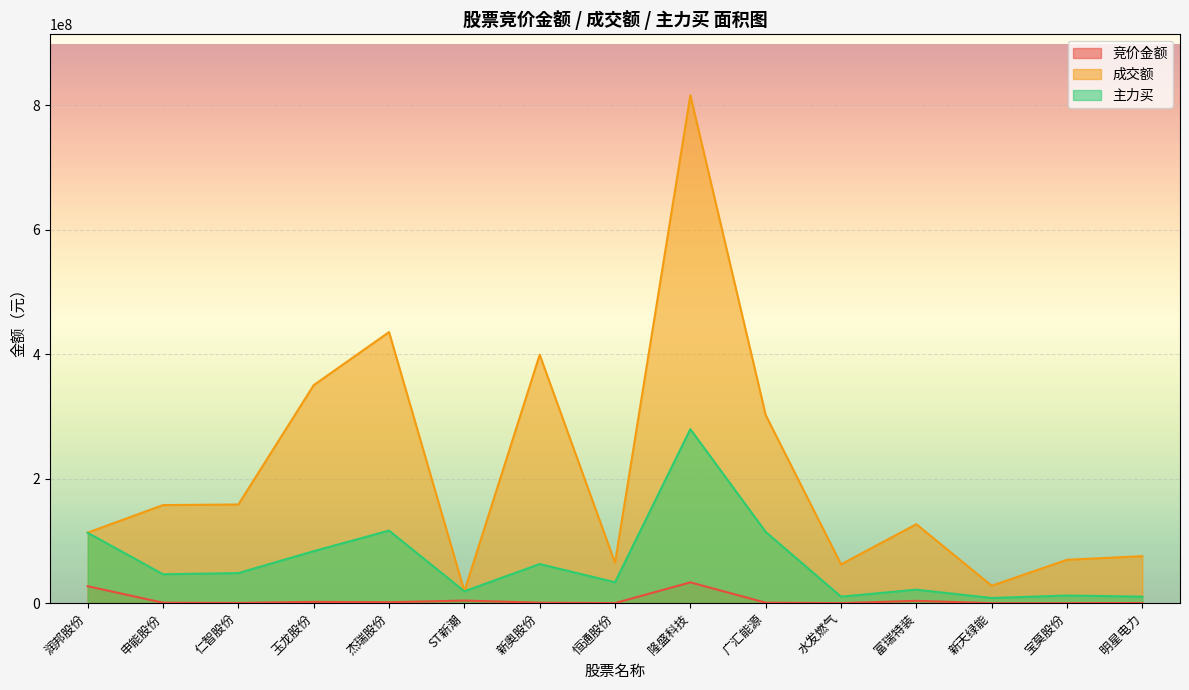

True or false: 主力买 and 成交额 intersect in this chart.

False